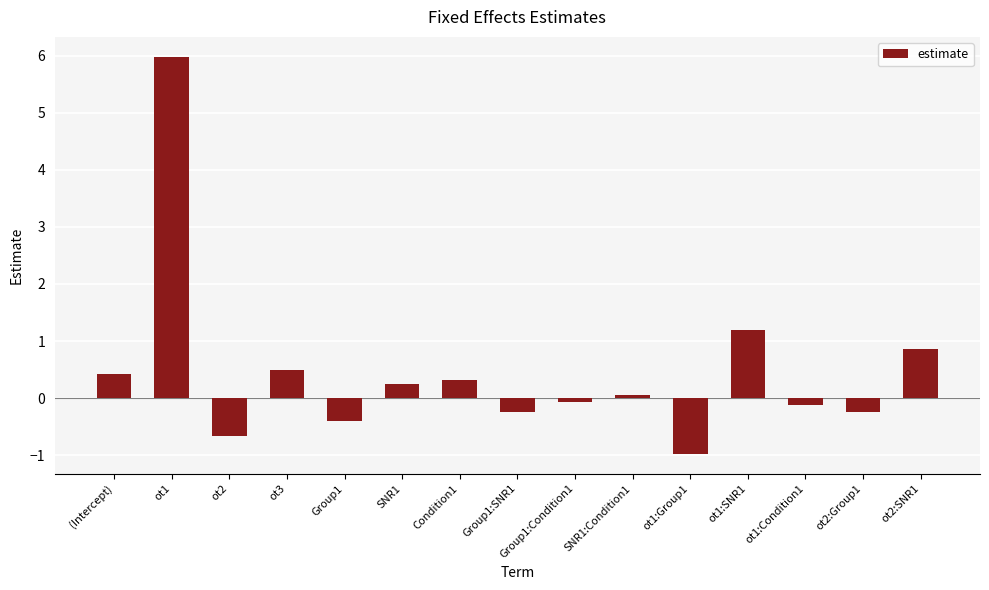

True or false: the data shows 0.4 at (Intercept).

True